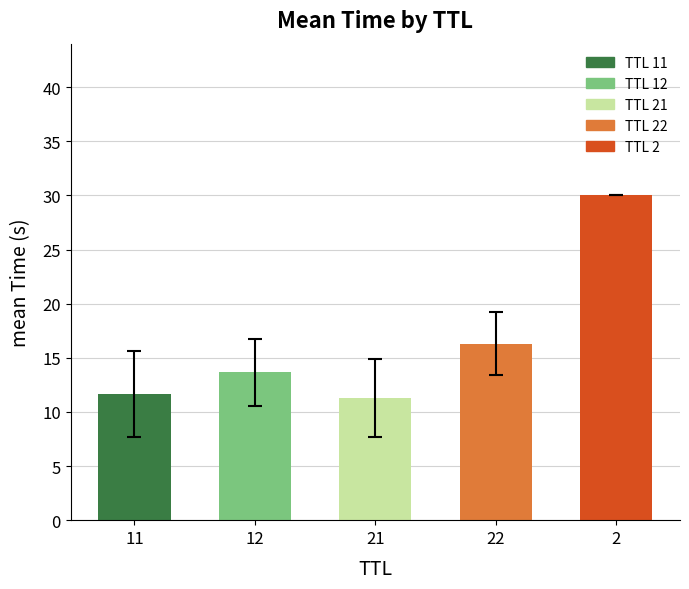

Is it true that the value at 22 is 0.0?

False